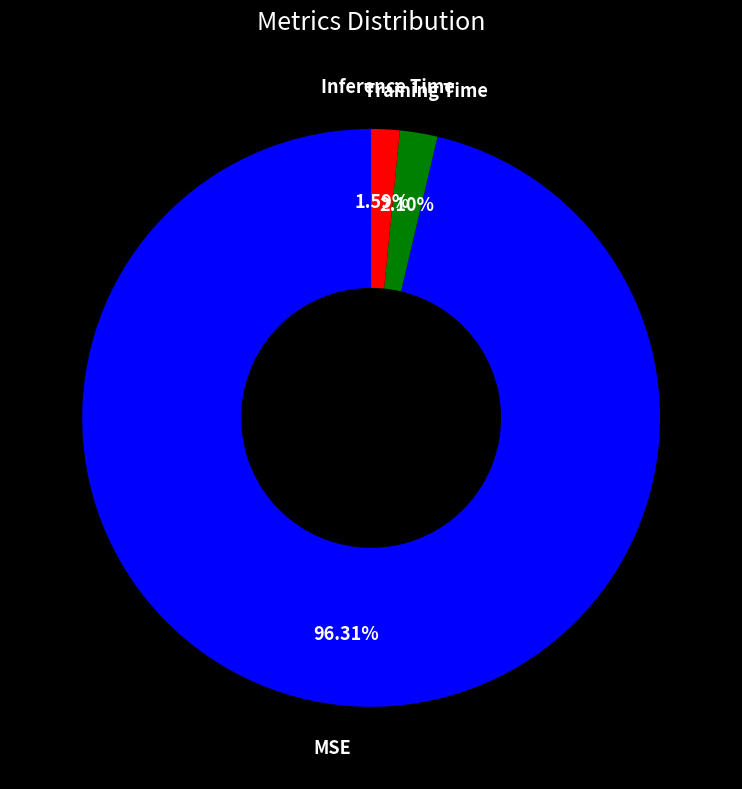

Does any single category account for the majority?

Yes